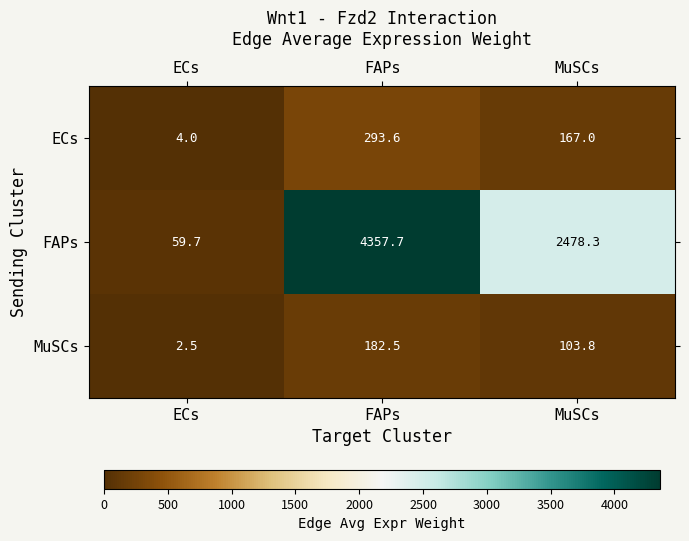

List the series in order of their peak value, lowest first.

MuSCs, ECs, FAPs